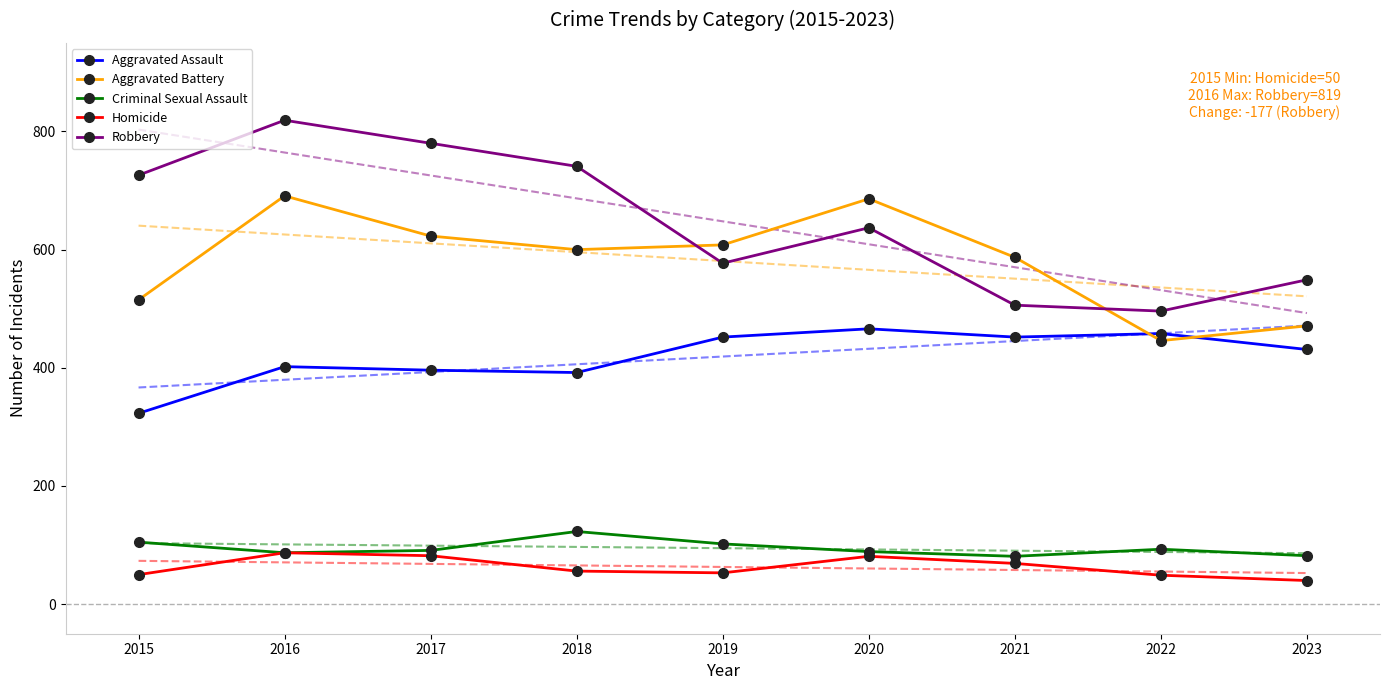

In Robbery, how many points are lower than both neighbors (excluding endpoints)?

2